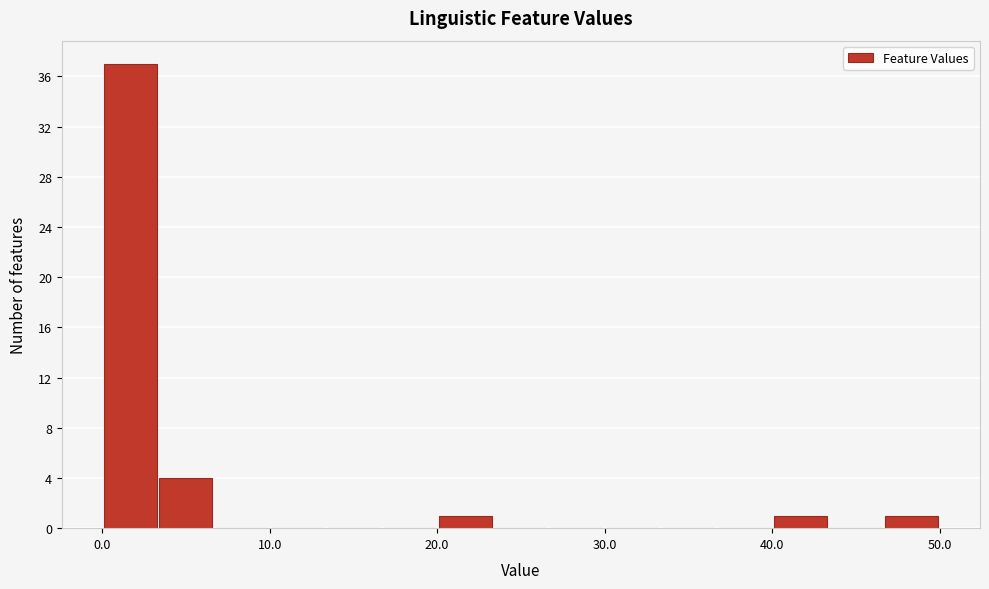

Read against the x-axis, roughly where is the centre of the tallest bar?

2